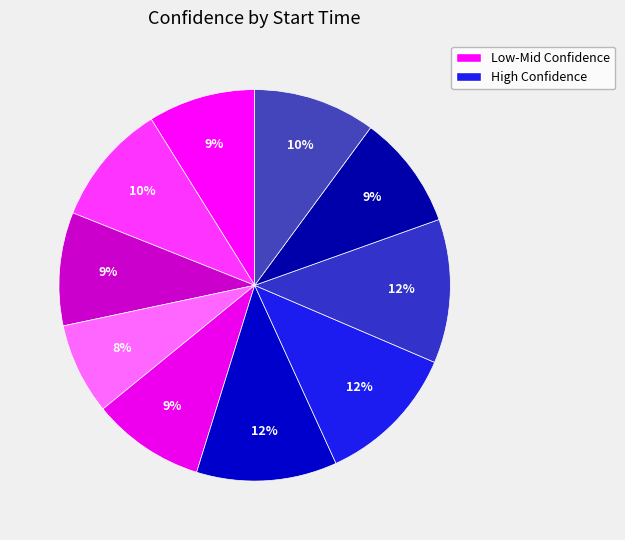

Is there a majority slice in this chart?

No